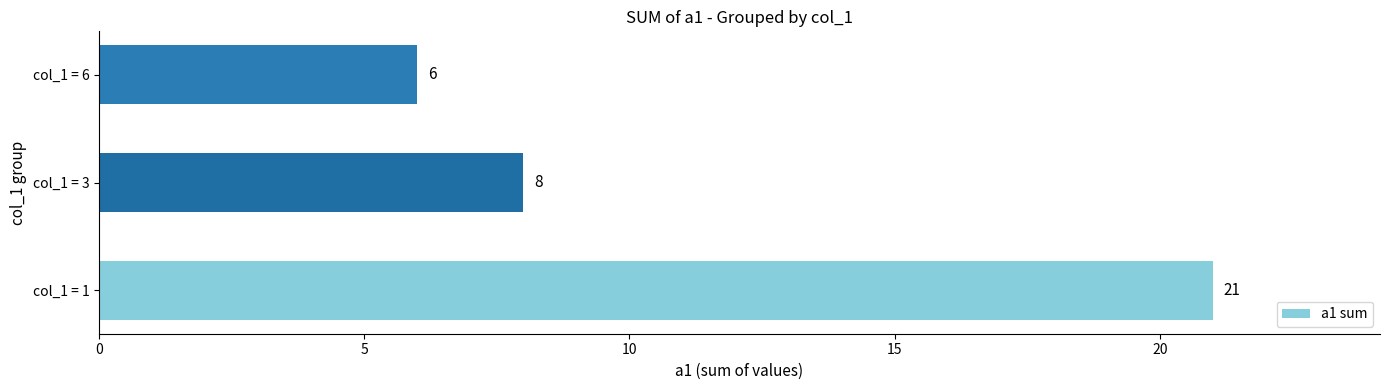

What is the maximum value shown in the chart?

21